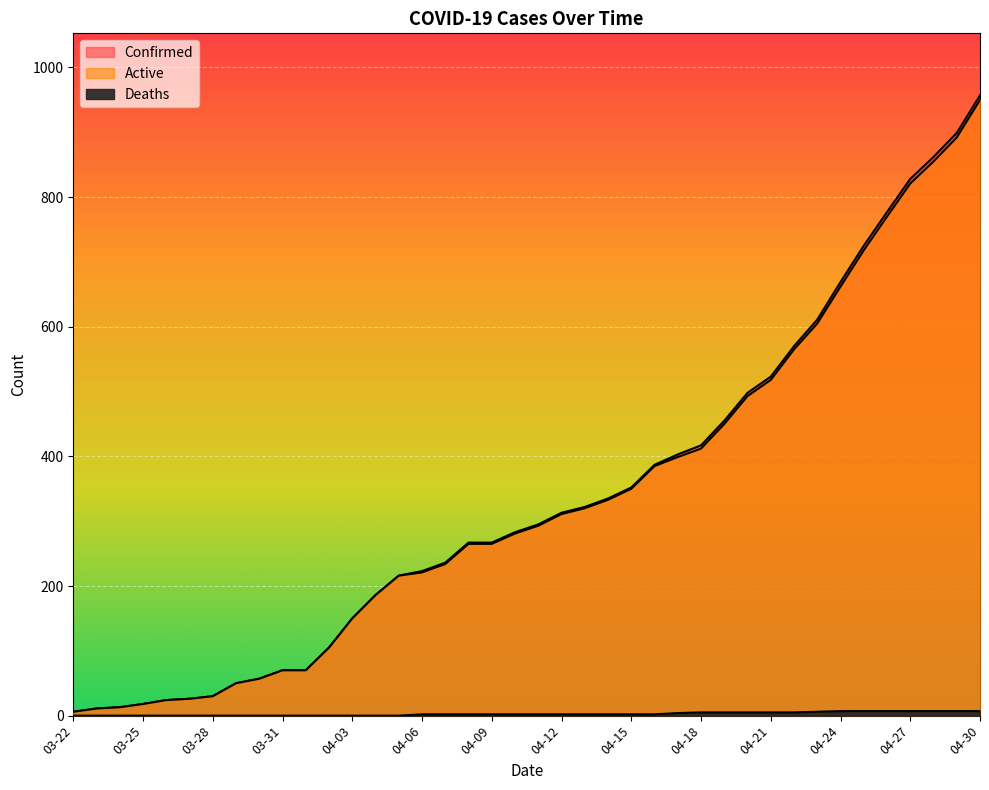

At which label does Deaths first exceed 2?

04-17